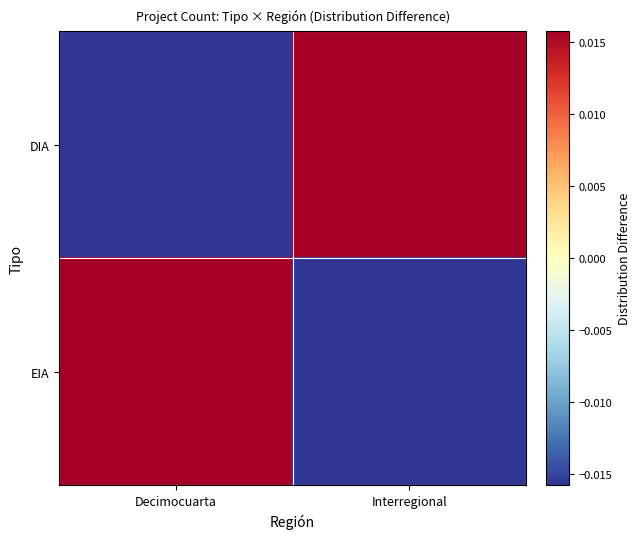

How many series are shown in this chart?

2